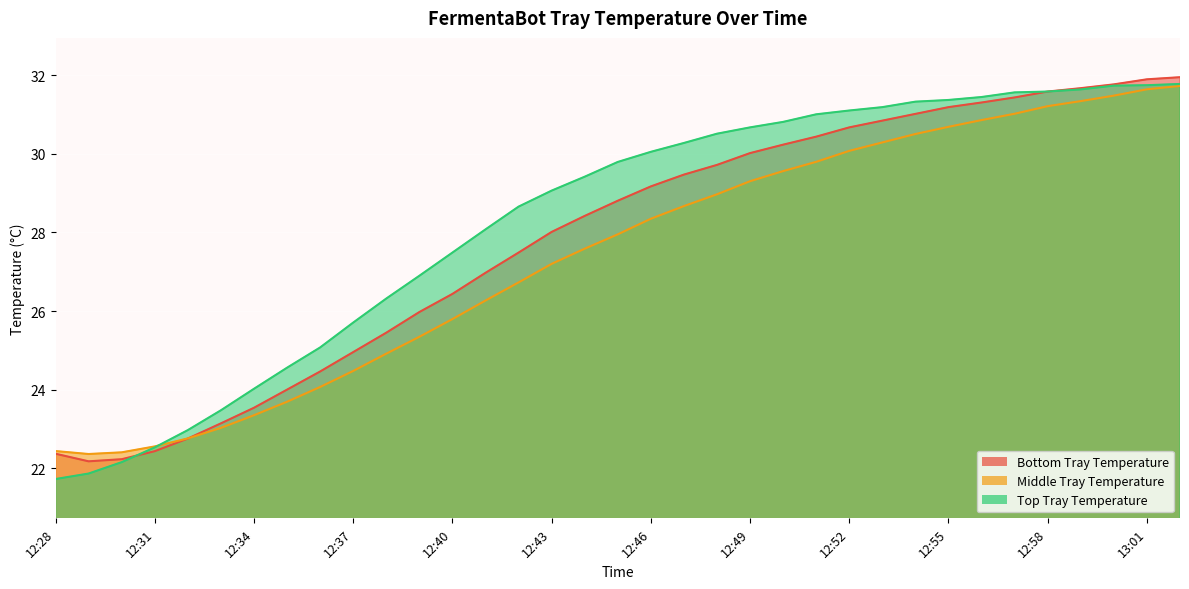

Which series changed the most between 12:37 and 12:51?

Bottom Tray Temperature